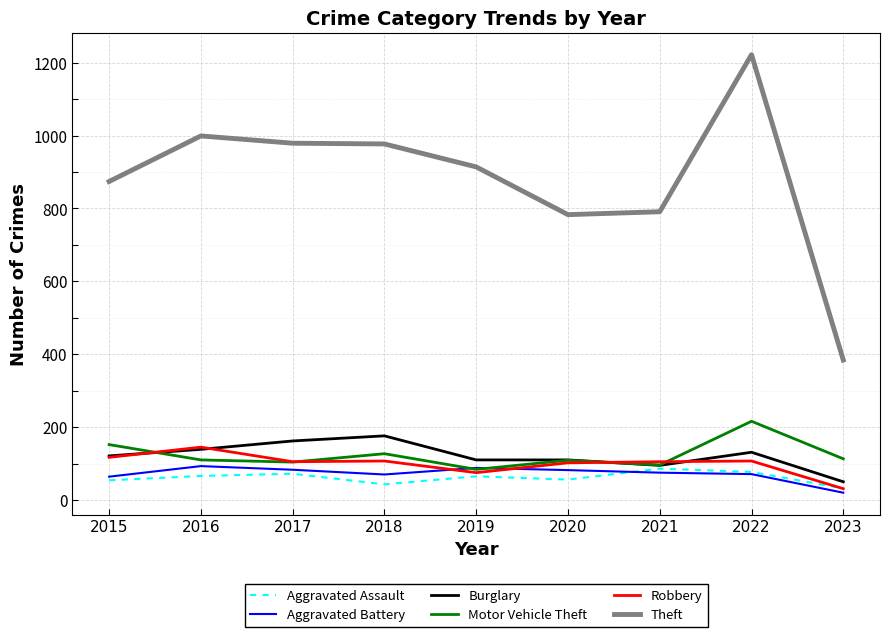

Which series has the widest spread of values?

Theft